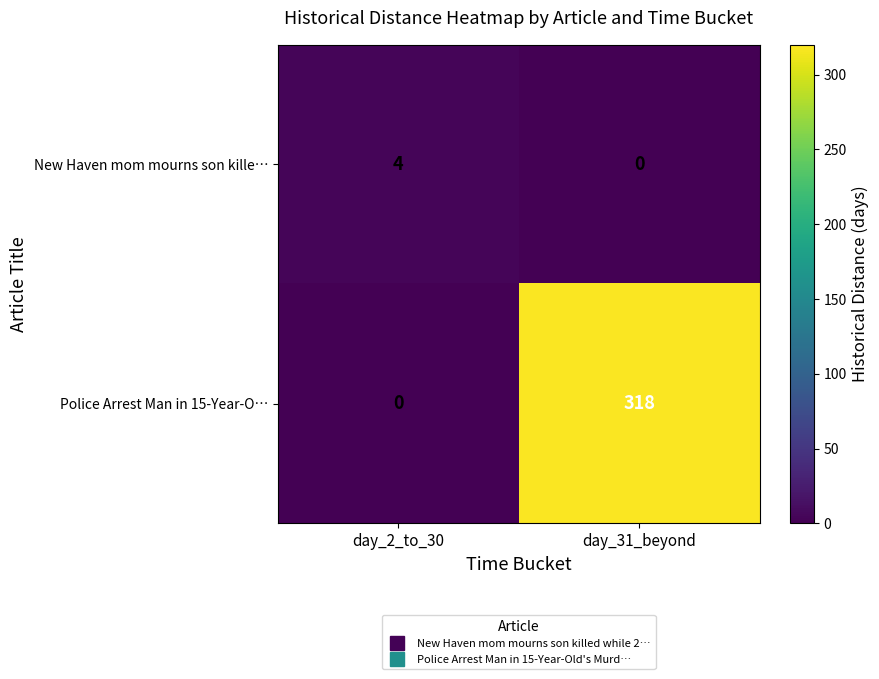

Rank the series by their maximum value, from lowest to highest.

New Haven mom mourns son kille…, Police Arrest Man in 15-Year-O…